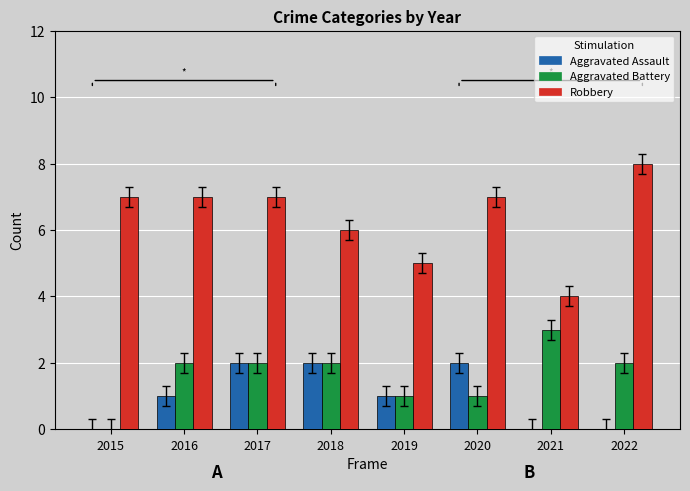

Count the Robbery values in the range 6 to 7.

5